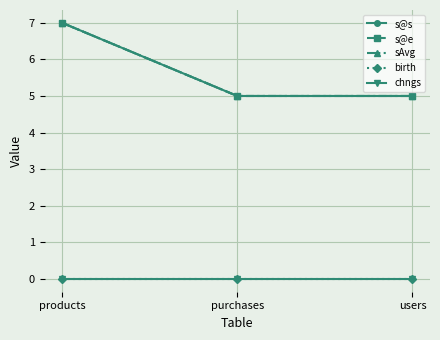

How many lines are shown in the chart?

5